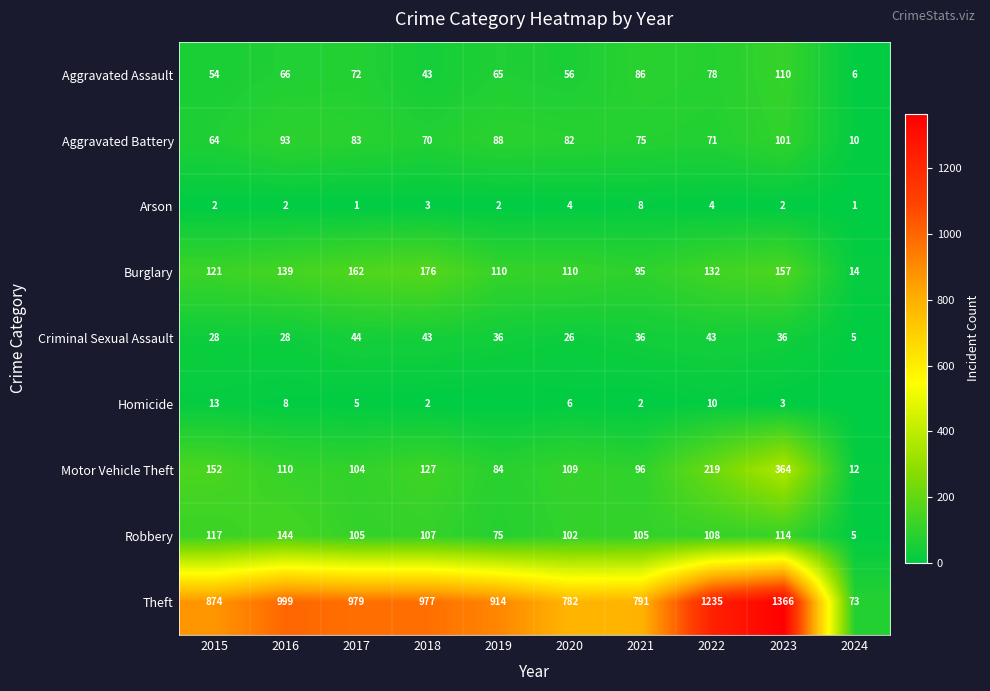

What is the maximum value shown in the chart?

1366